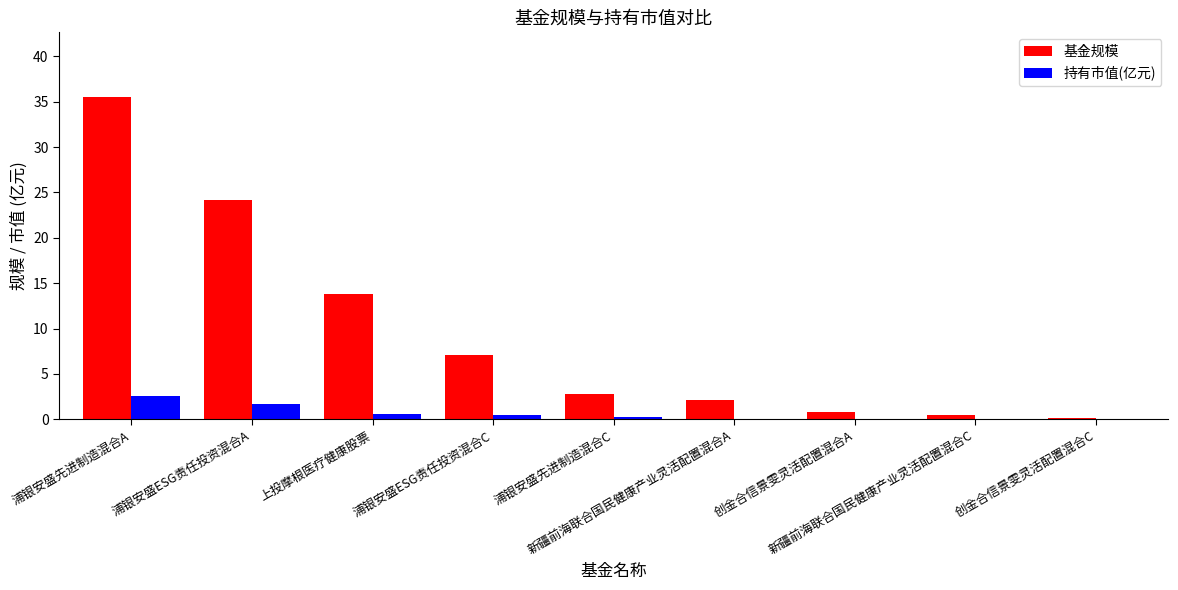

Which series has the largest total across all categories?

基金规模